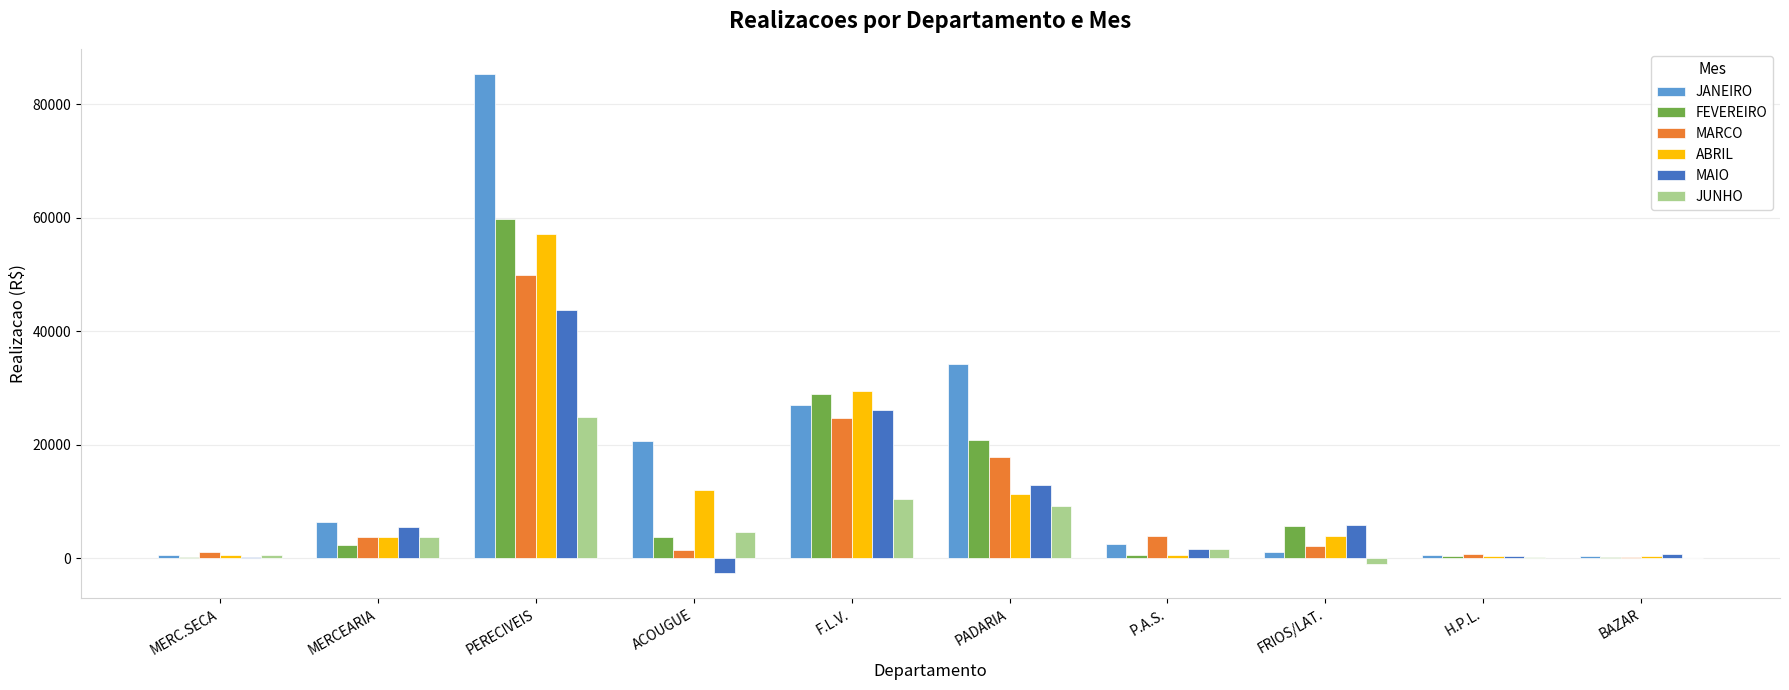

What is the sum of all MAIO values?

94043.7